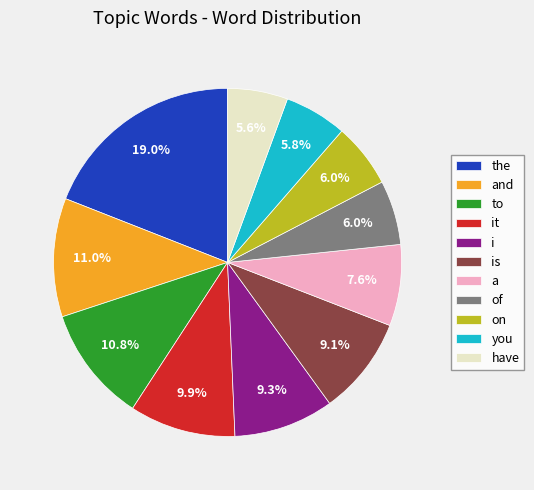

Does any single category account for the majority?

No